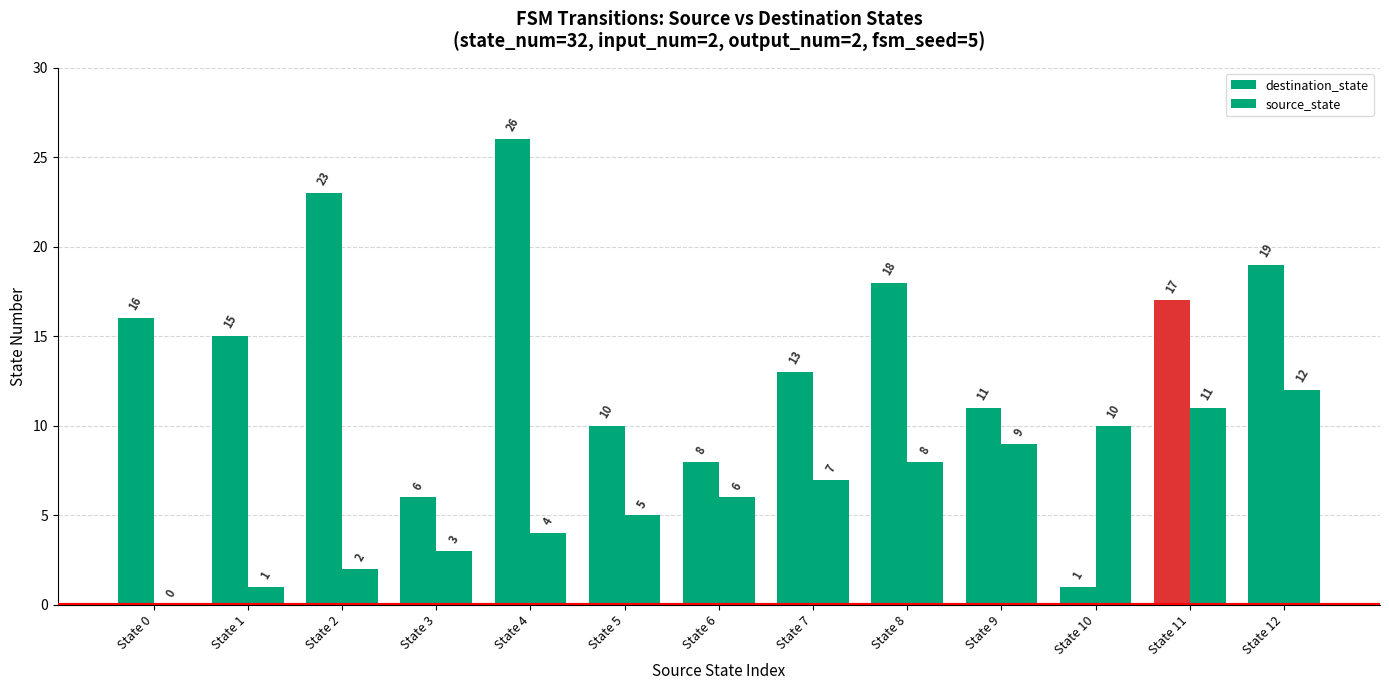

How many groups of bars are there?

13